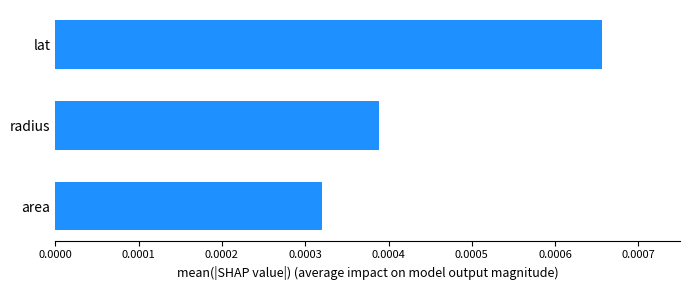

Between lat and radius, which is larger?

lat